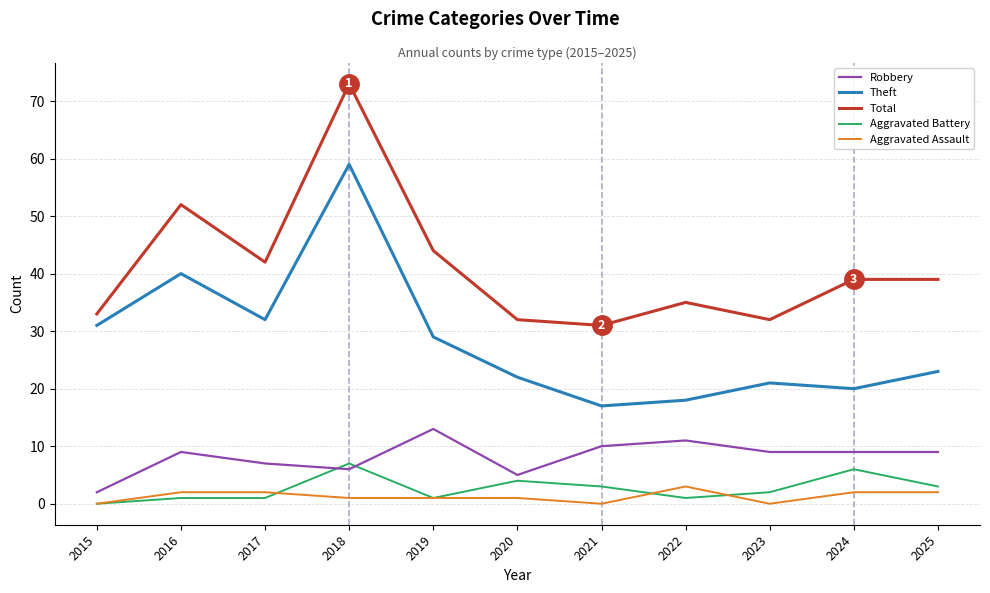

How many lines are shown in the chart?

5